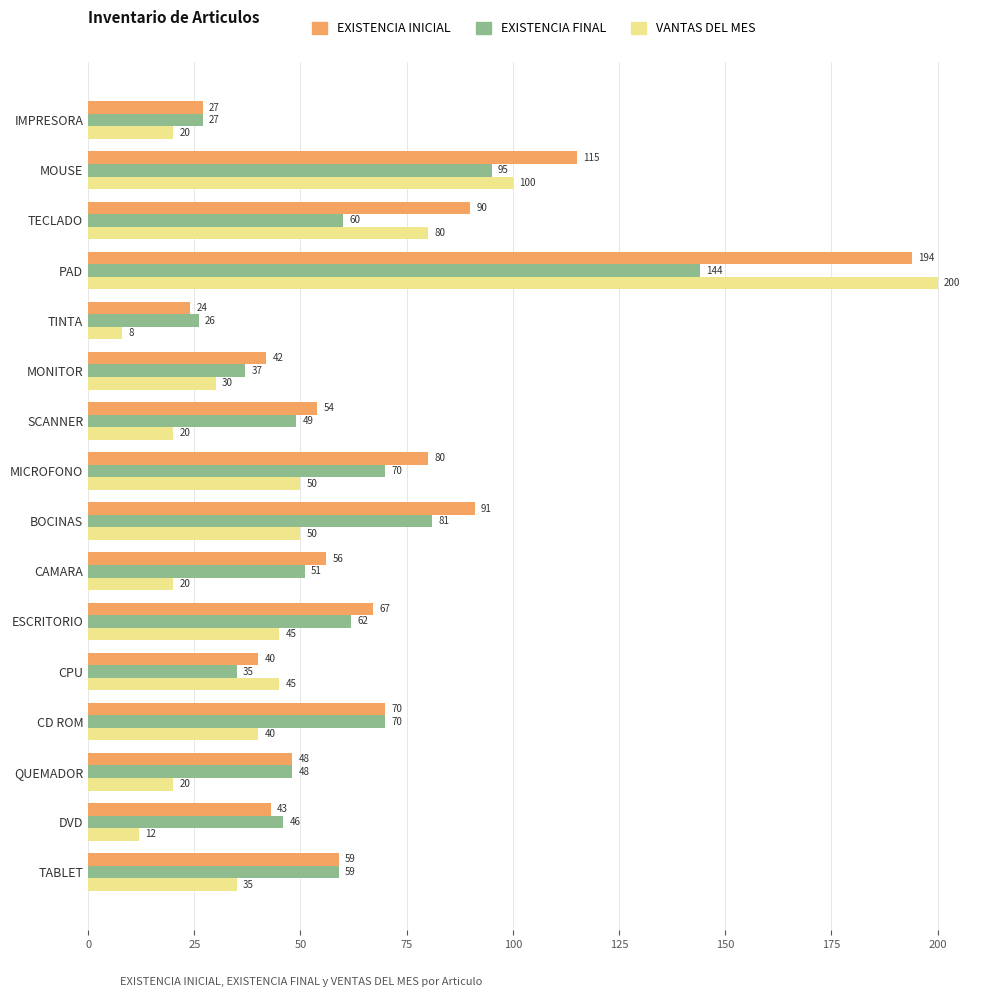

What is the difference between the highest and lowest values at DVD?

34